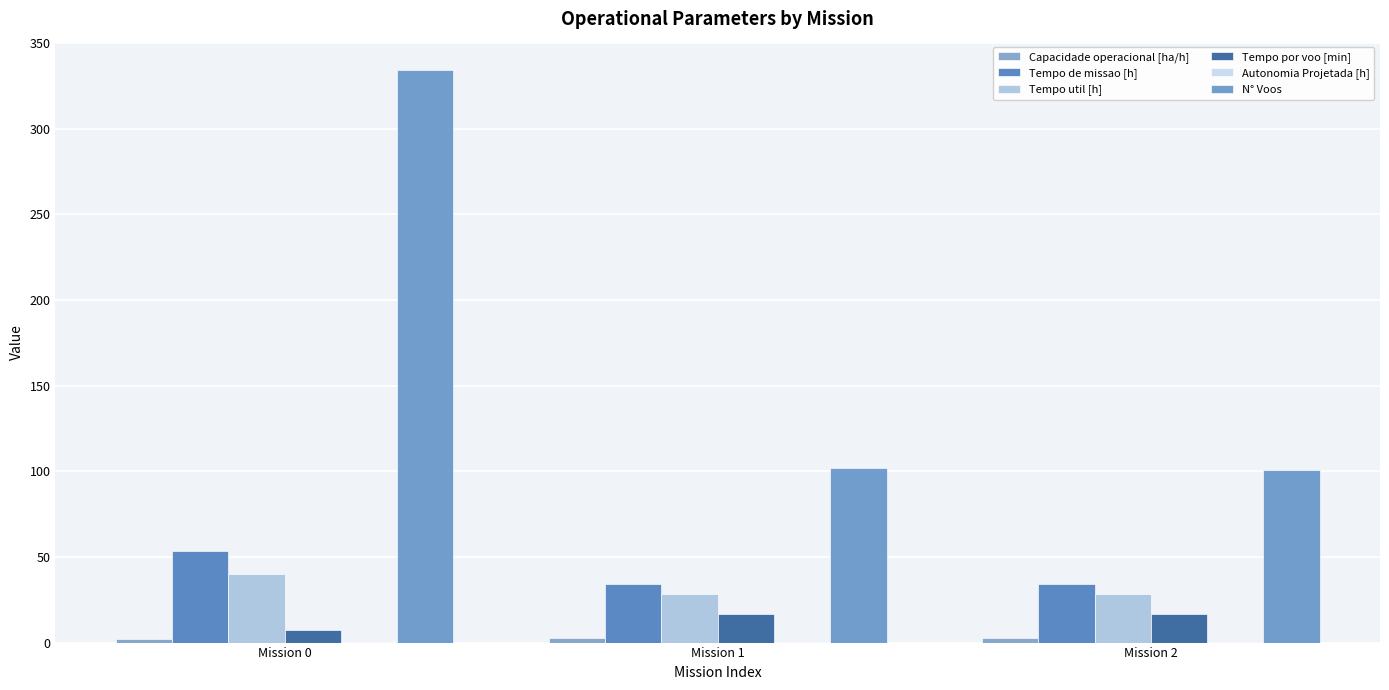

Which series changed the most between Mission 0 and Mission 2?

N° Voos